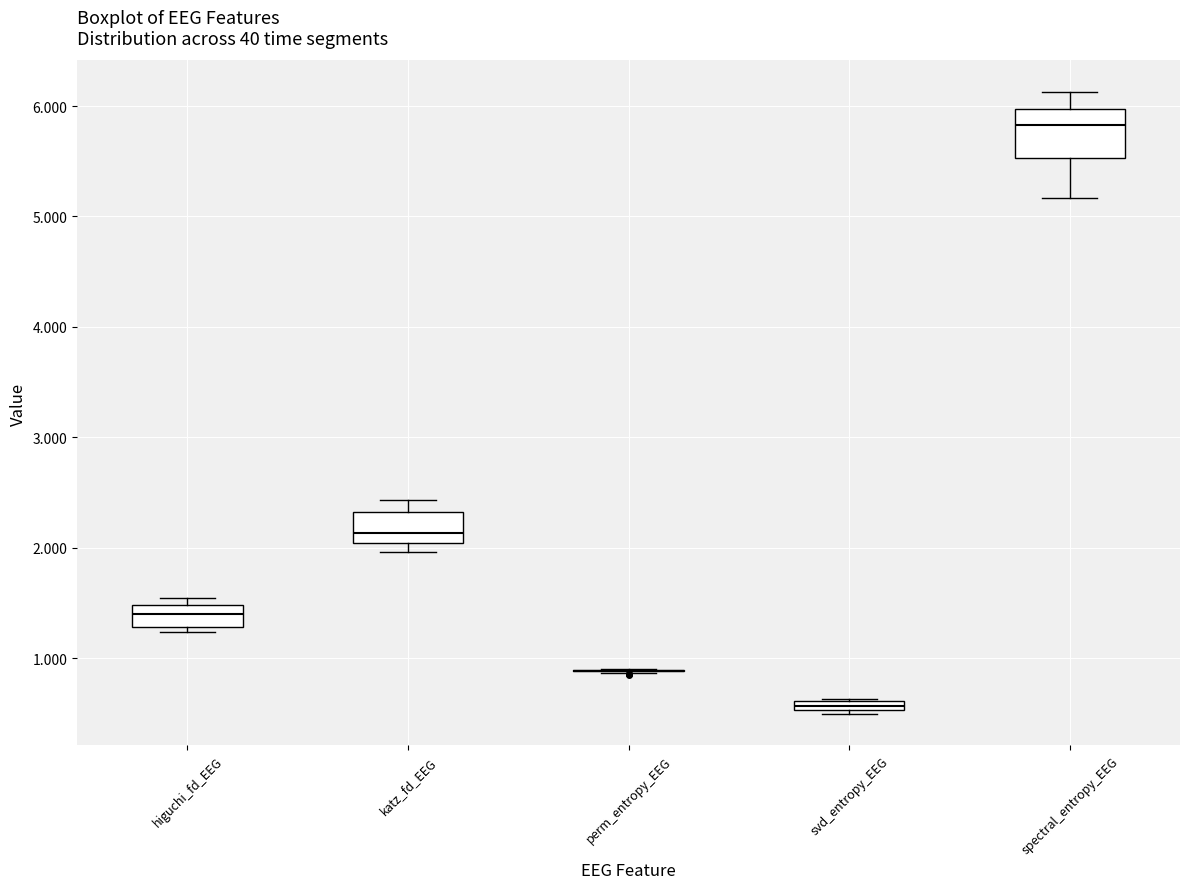

Where does the upper whisker of the box for katz_fd_EEG end on the y-axis? The values are not printed on the chart, so give them approximately, as read against the axis.

2.4